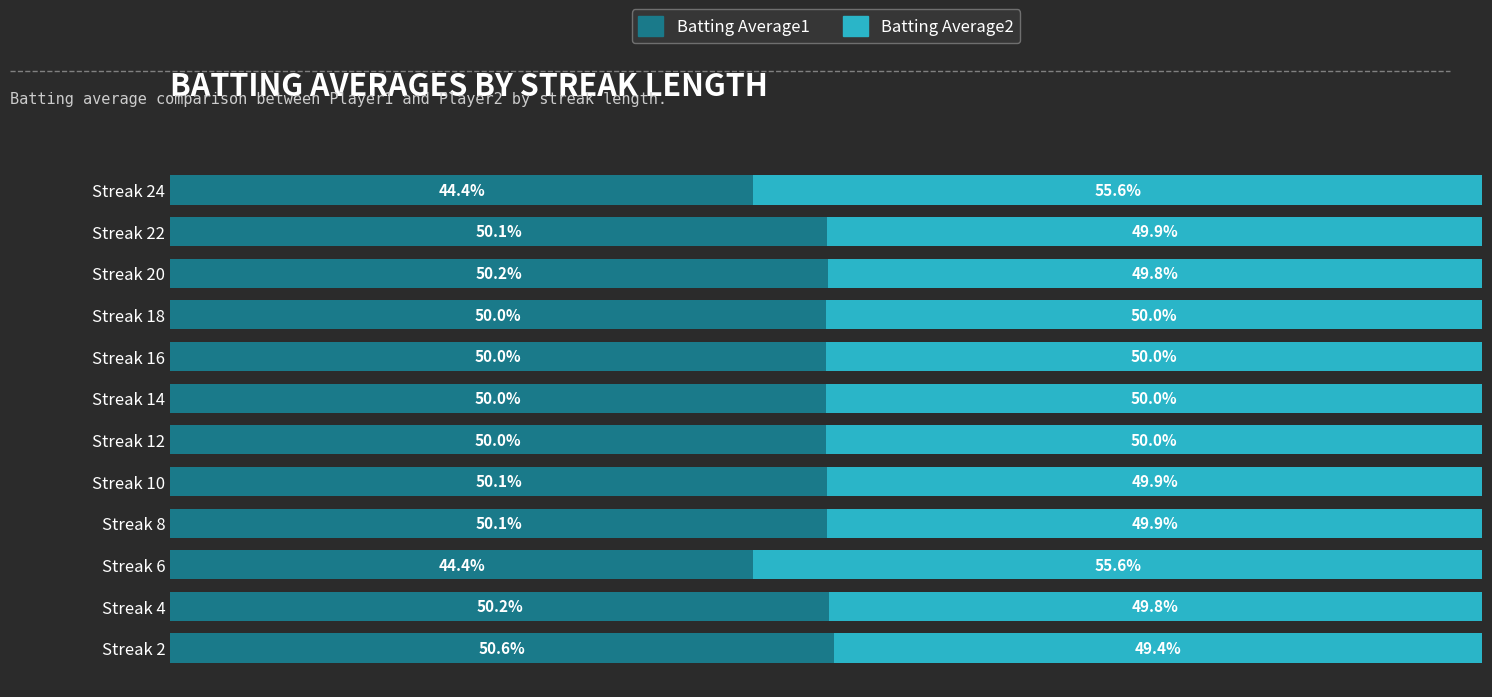

Which category has the highest value in the Batting Average1 series?

Streak 2